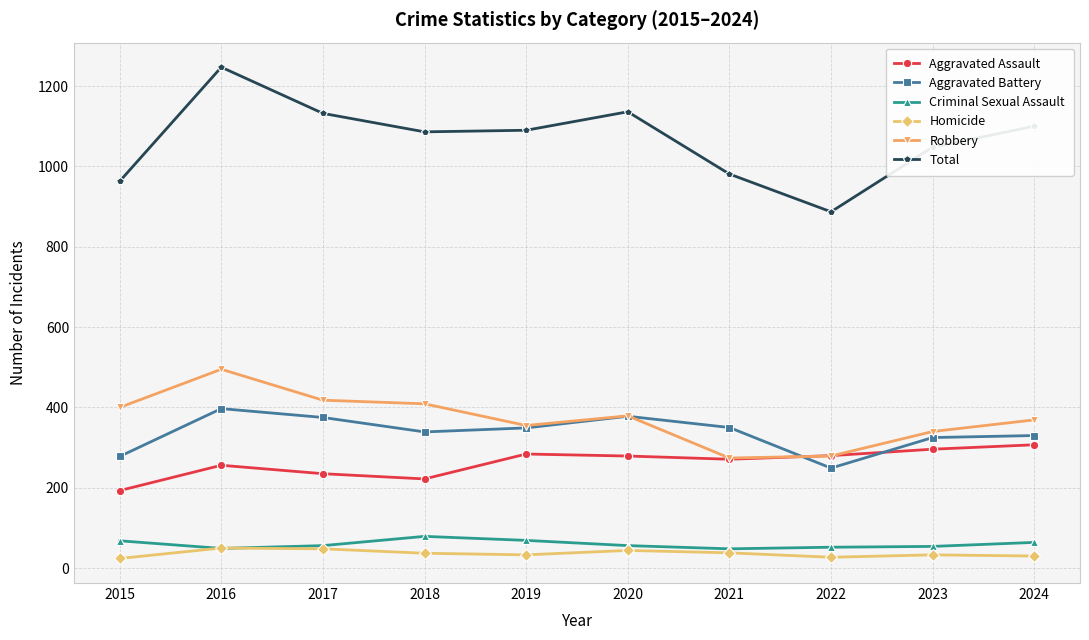

Which series changed the most between 2021 and 2024?

Total